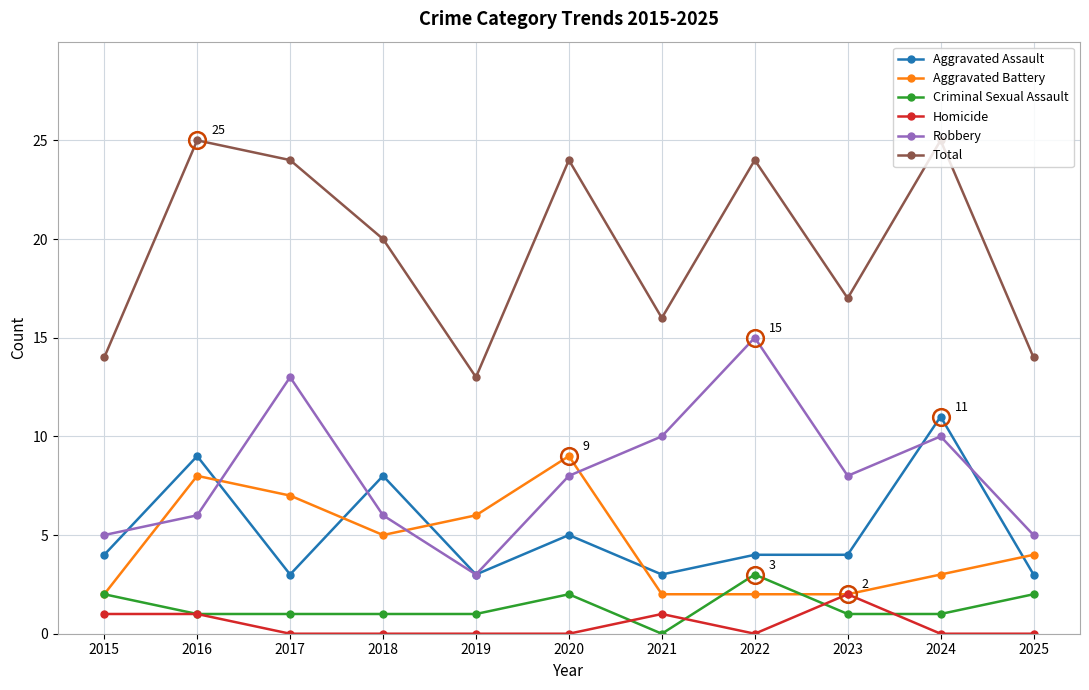

Which series changed the most between 2019 and 2022?

Robbery